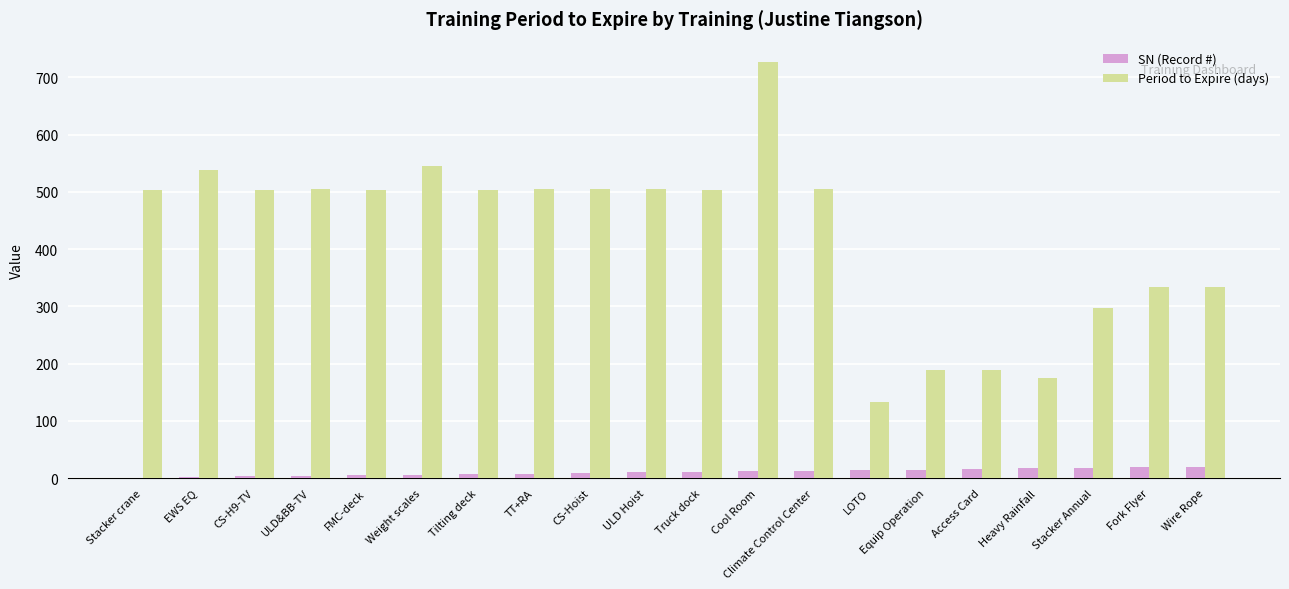

What is the spread (max minus min) of values at Weight scales?

539